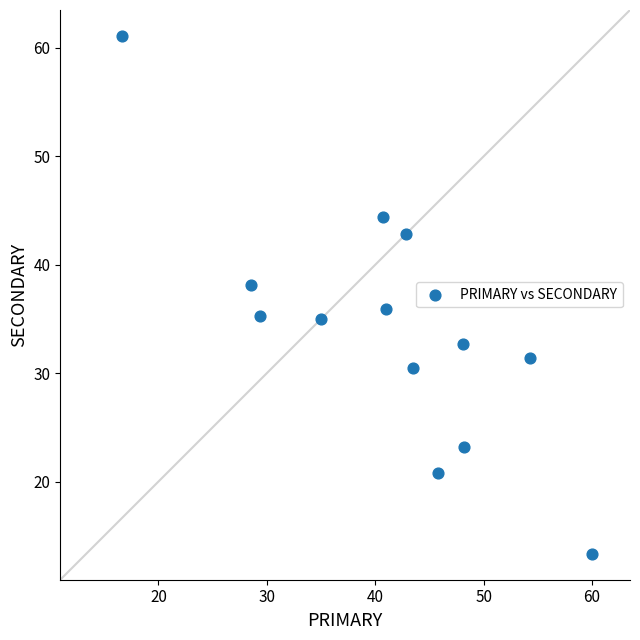

What is the range of X values (max minus min)?

43.3